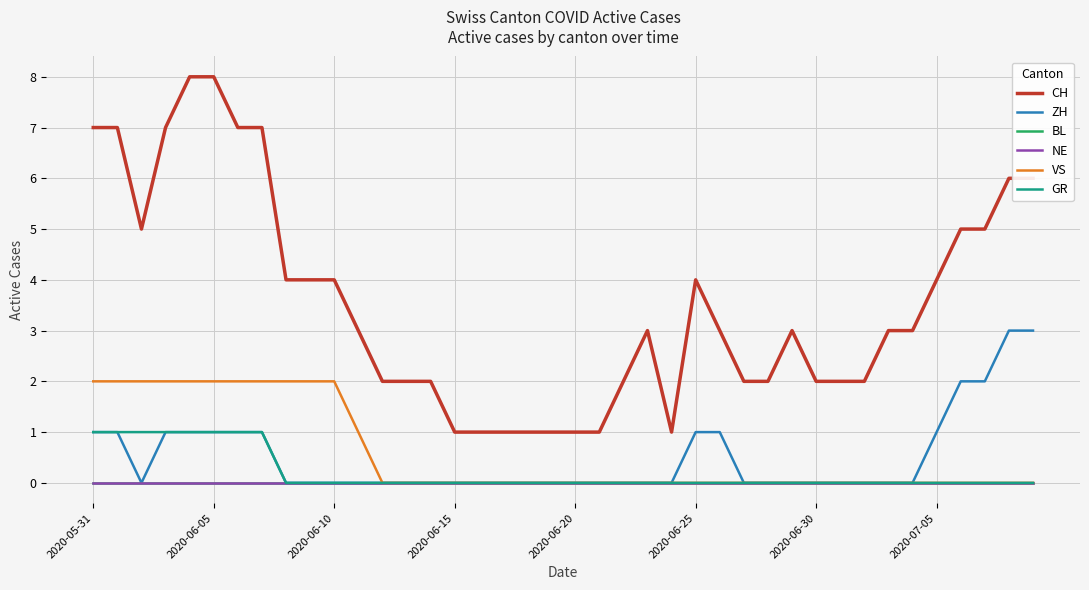

Does the chart display data point markers on the line(s)?

No